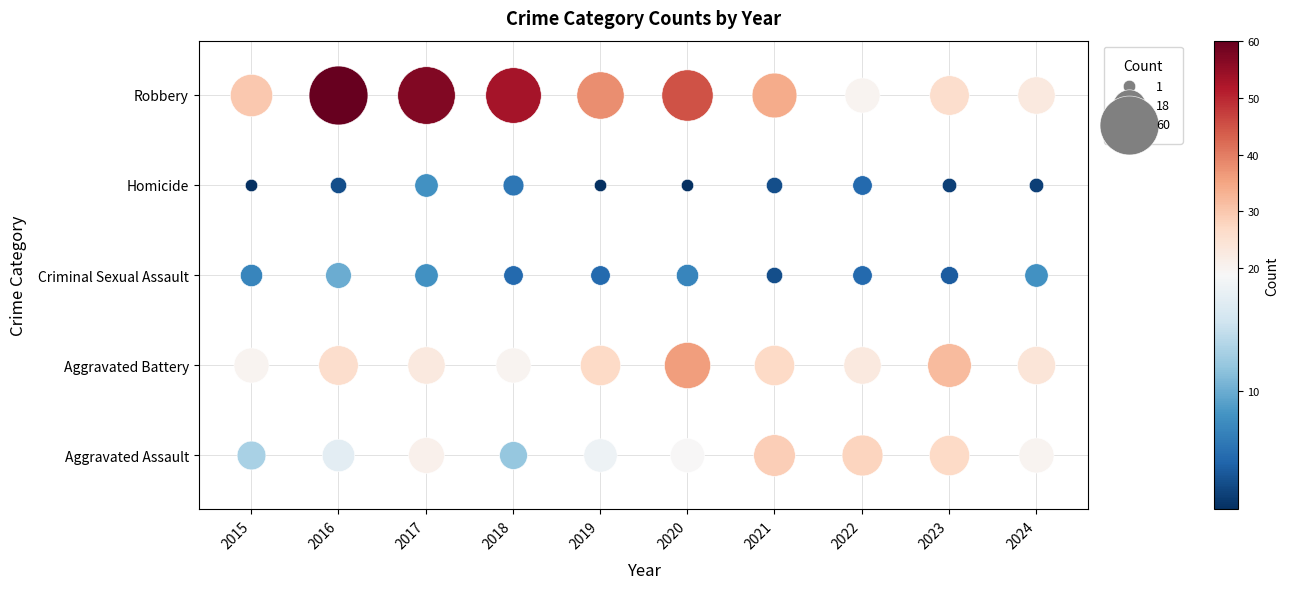

Read the Robbery value at 2023.

26